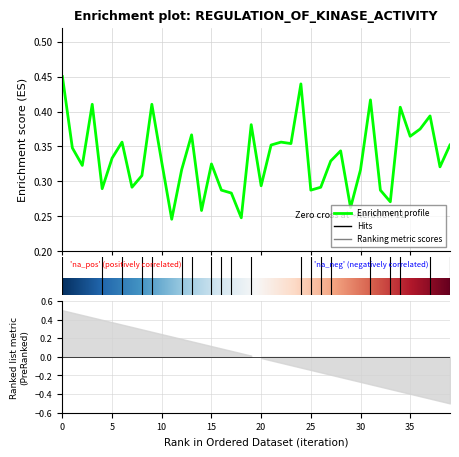

The chart shows a value of 0.6 at 19. True or false?

False